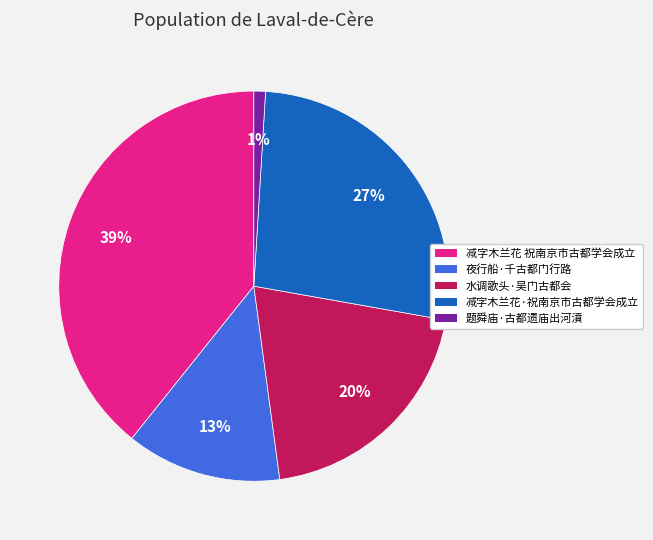

To the nearest percent, what is the combined percentage of 题舜庙·古都遗庙出河濆 and 水调歌头·吴门古都会?

21%